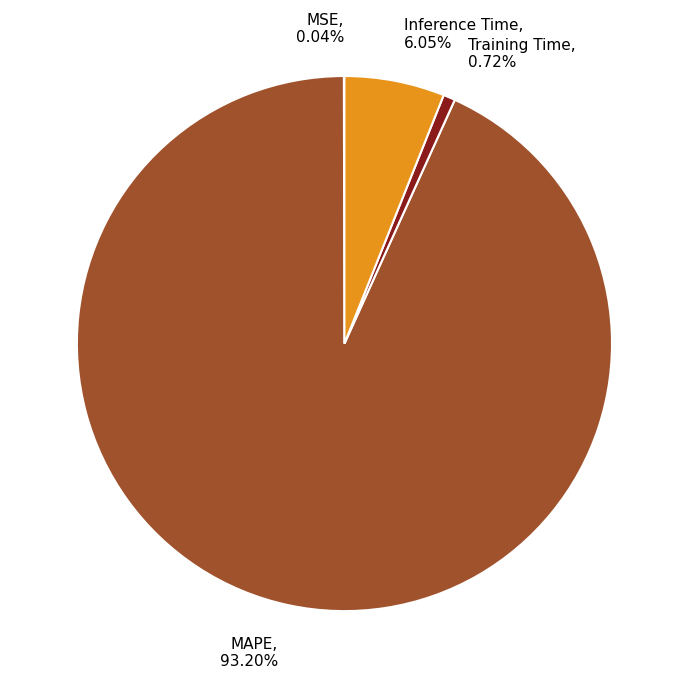

The MAPE slice represents 93% of the pie. True or false?

True